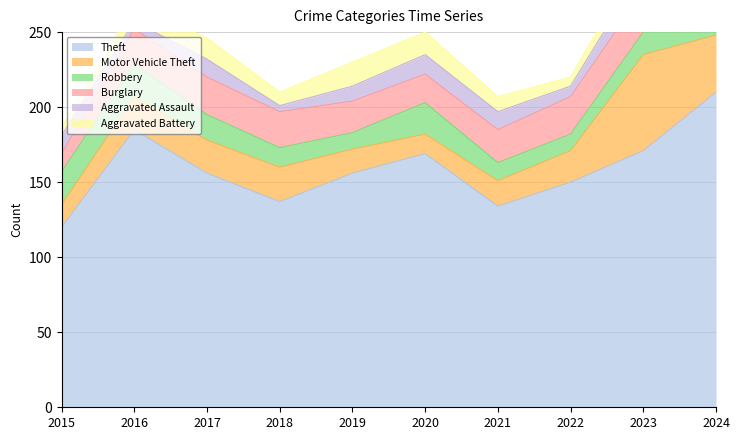

What is the smallest value displayed?

4